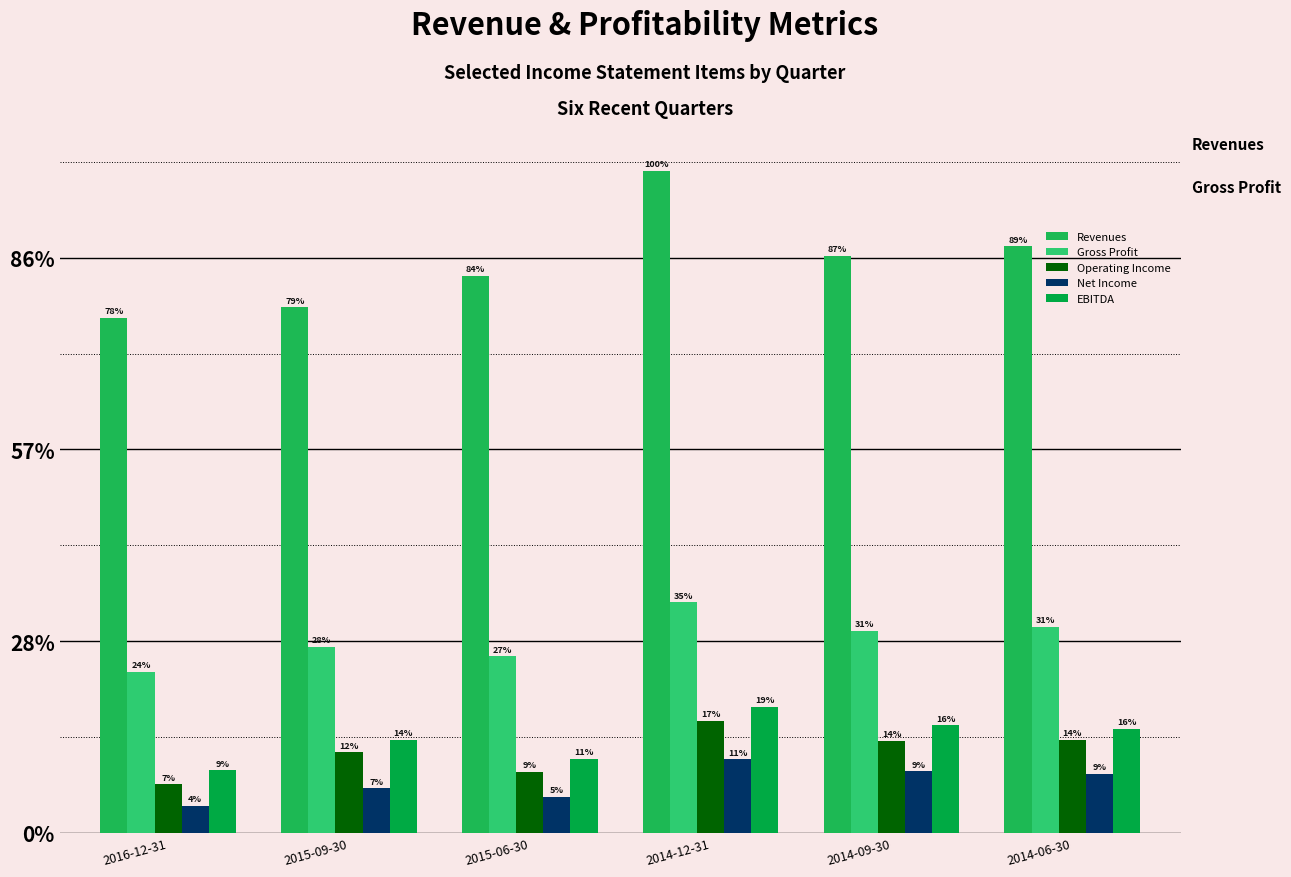

Does the chart contain any negative values?

No